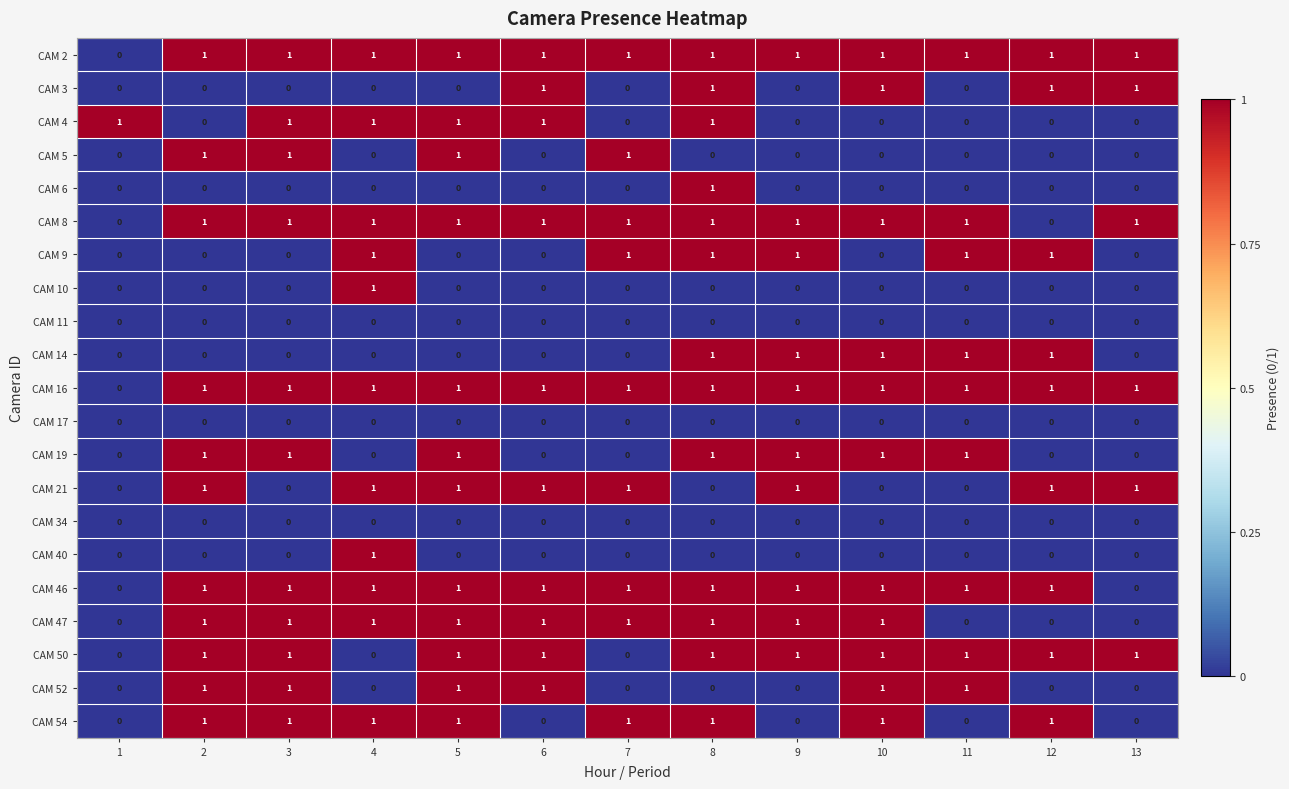

What is the spread (max minus min) of values at 12?

1